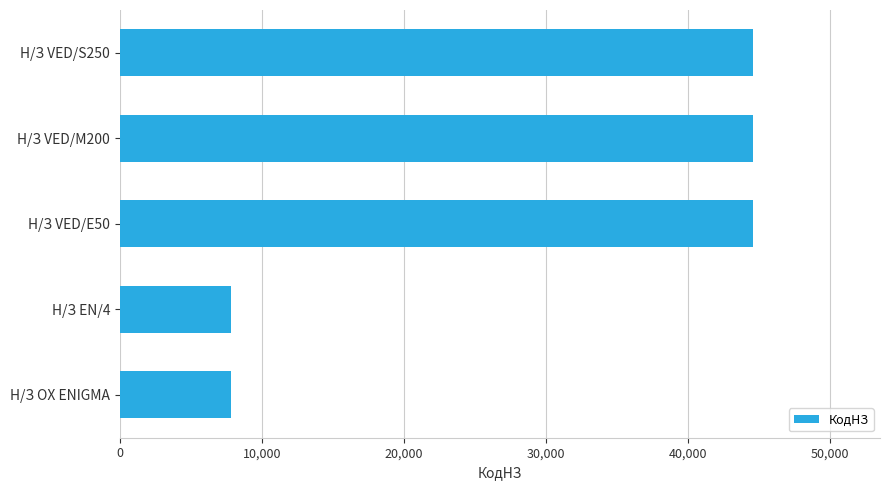

What is the difference between the second highest and second lowest values?

36765